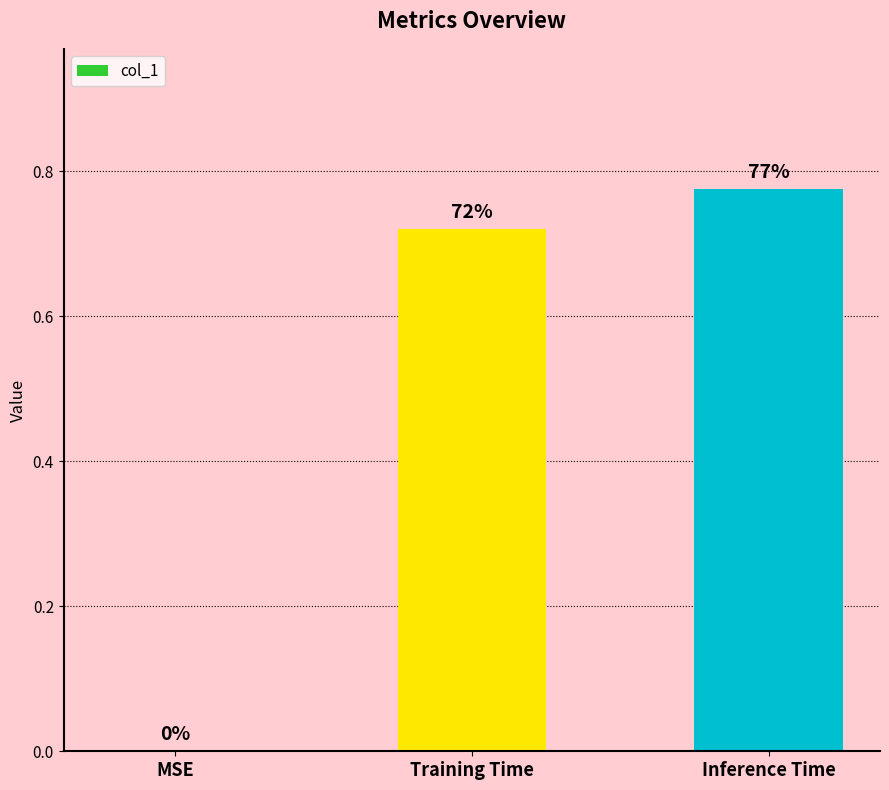

What is the maximum value shown in the chart?

0.8